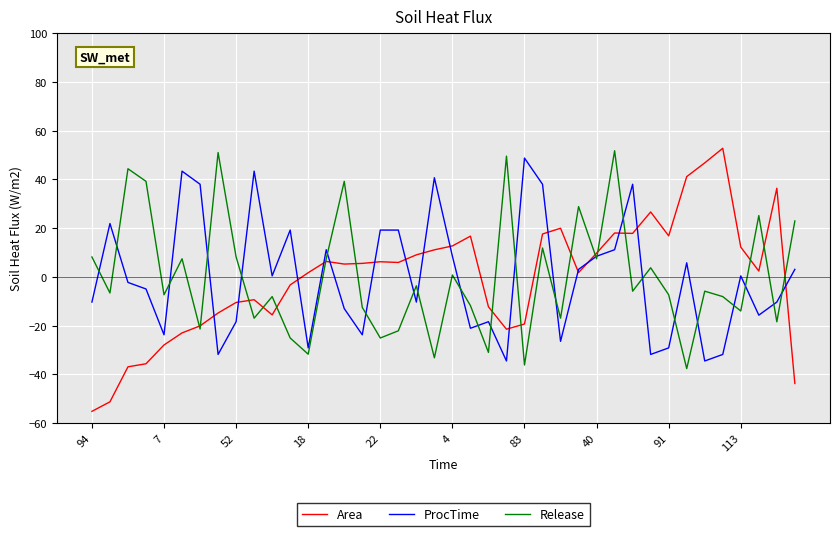

What is the minimum value shown in the chart?

-55.2